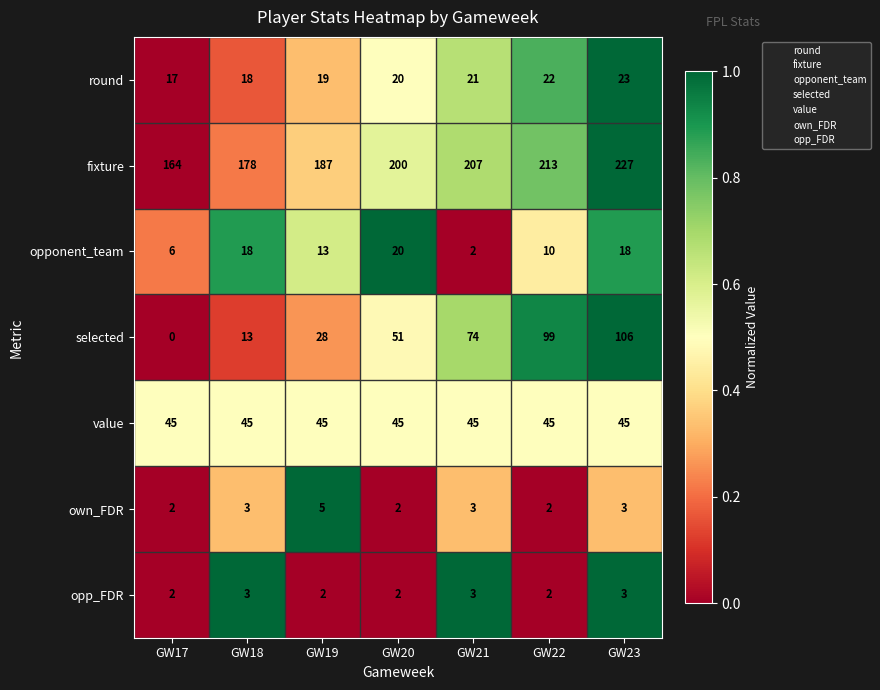

Which series has the largest total across all categories?

fixture